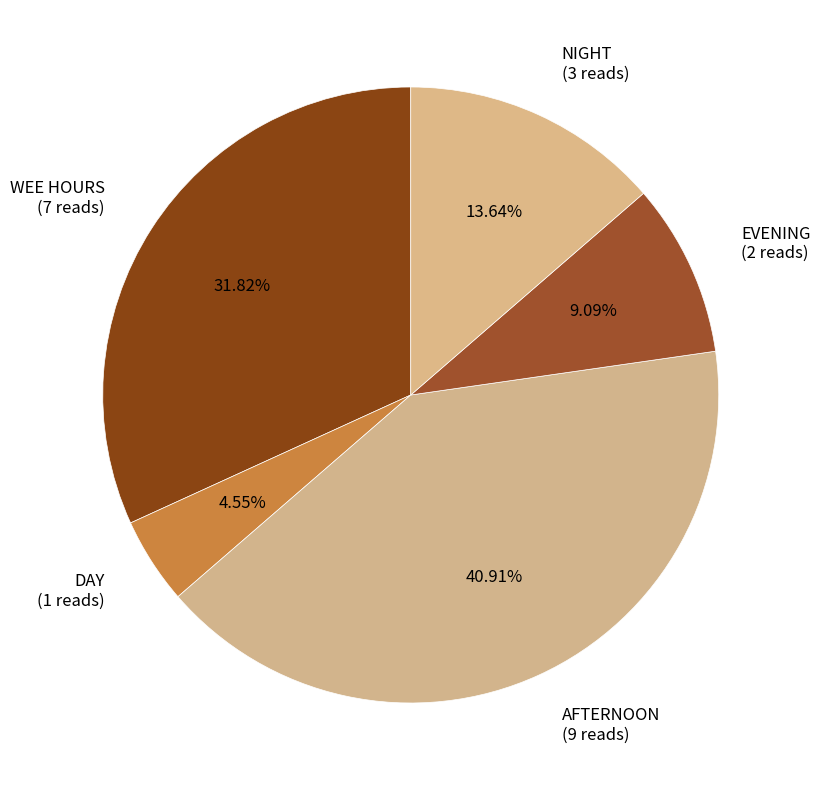

Rank the categories by value from lowest to highest.

DAY, EVENING, NIGHT, WEE HOURS, AFTERNOON